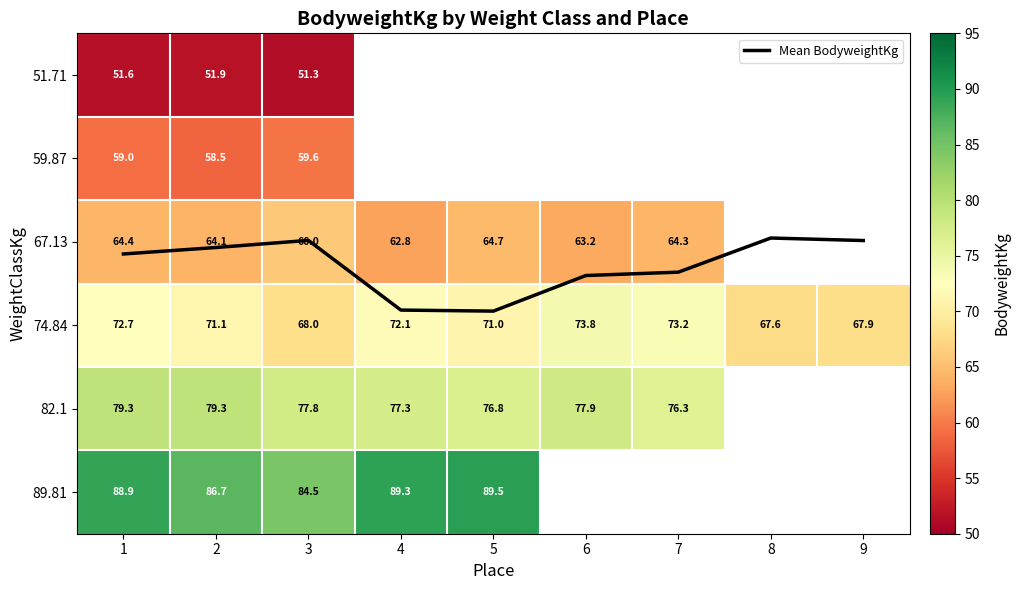

Rank the categories by 74.84 value from highest to lowest.

6, 7, 1, 4, 2, 5, 3, 9, 8